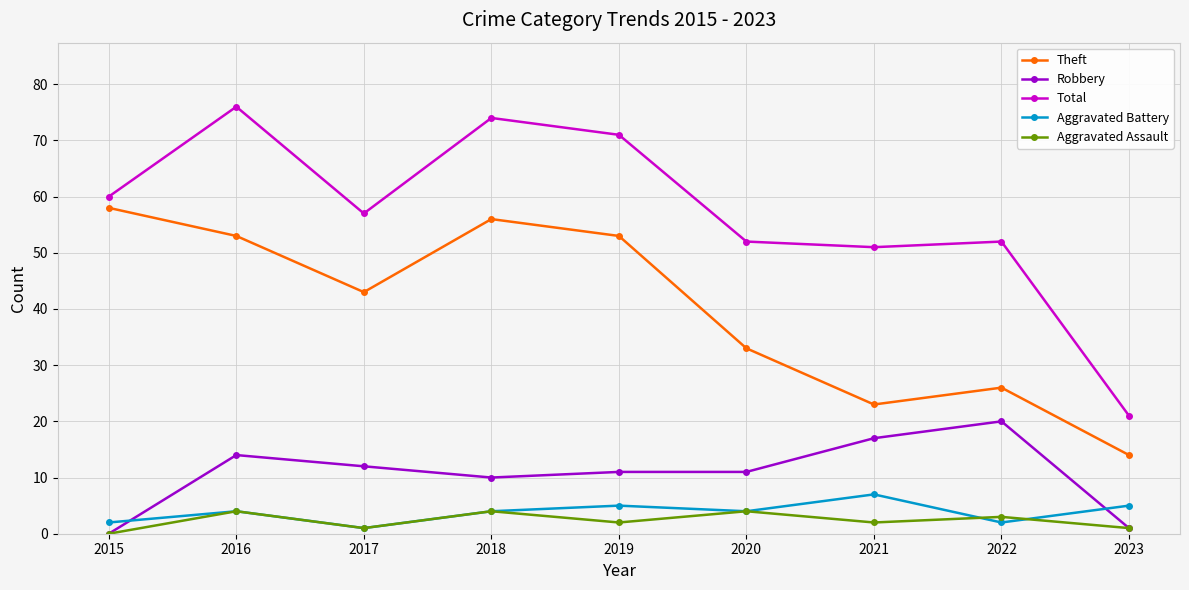

What is the difference between the Aggravated Assault values at 2022 and 2016?

1